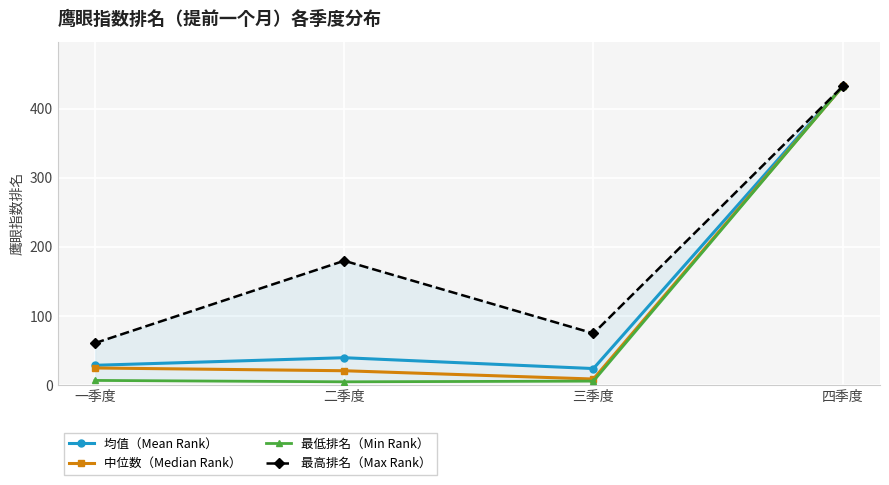

What value does the 最低排名（Min Rank） series have at 一季度?

7.0